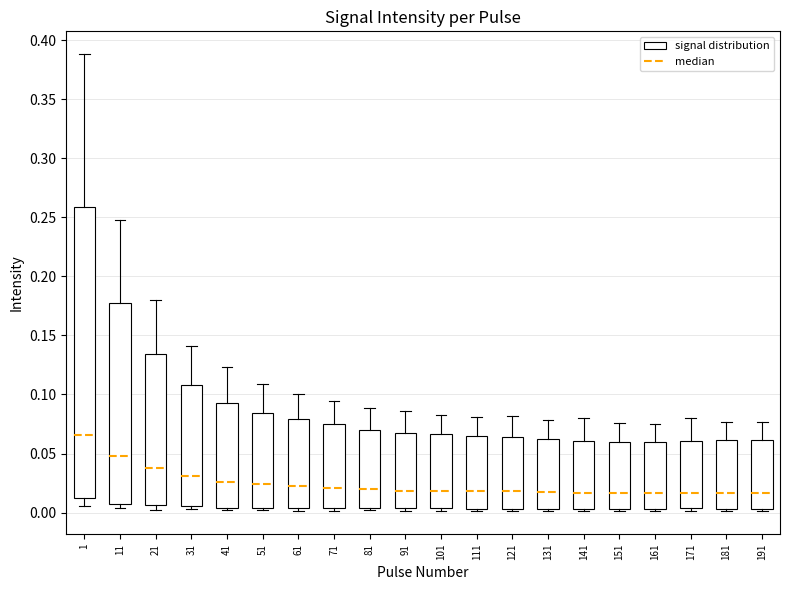

Where is the upper edge of the box at x = 111 on the y-axis? The values are not printed on the chart, so give them approximately, as read against the axis.

0.065